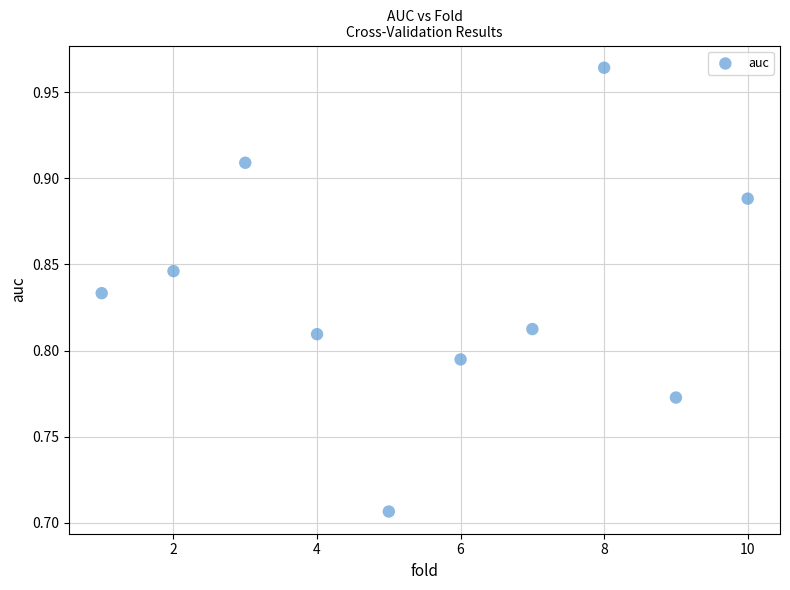

What is the range of X values (max minus min)?

9.0